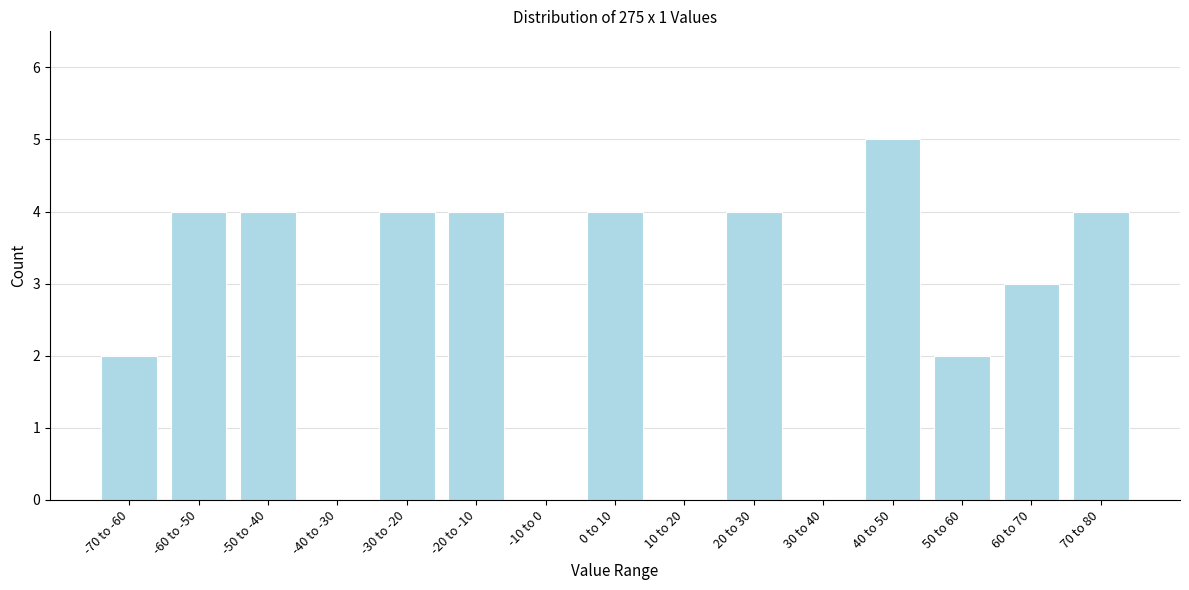

Reading left to right, what are all the values shown in this chart?

-70 to -60=2	-60 to -50=4	-50 to -40=4	-40 to -30=0	-30 to -20=4	-20 to -10=4	-10 to 0=0	0 to 10=4	10 to 20=0	20 to 30=4	30 to 40=0	40 to 50=5	50 to 60=2	60 to 70=3	70 to 80=4